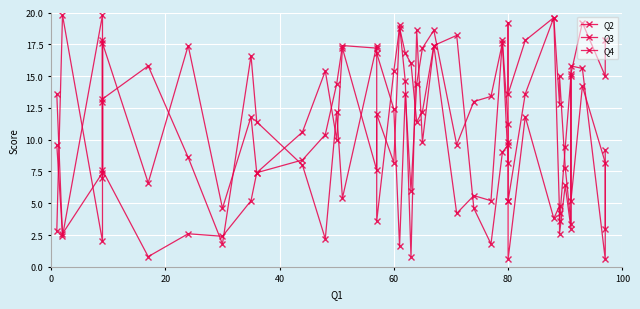

List the series in order of their peak value, lowest first.

Q4, Q2, Q3